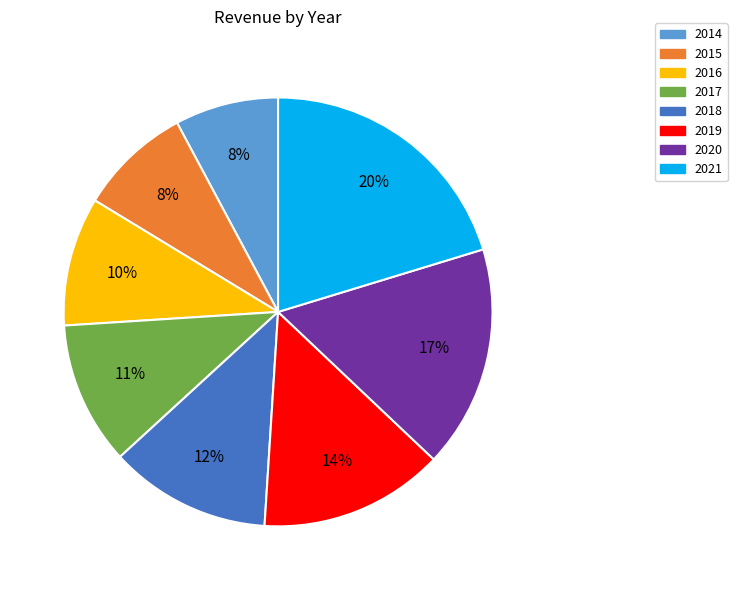

True or false: 2018 accounts for 7% of the total.

False